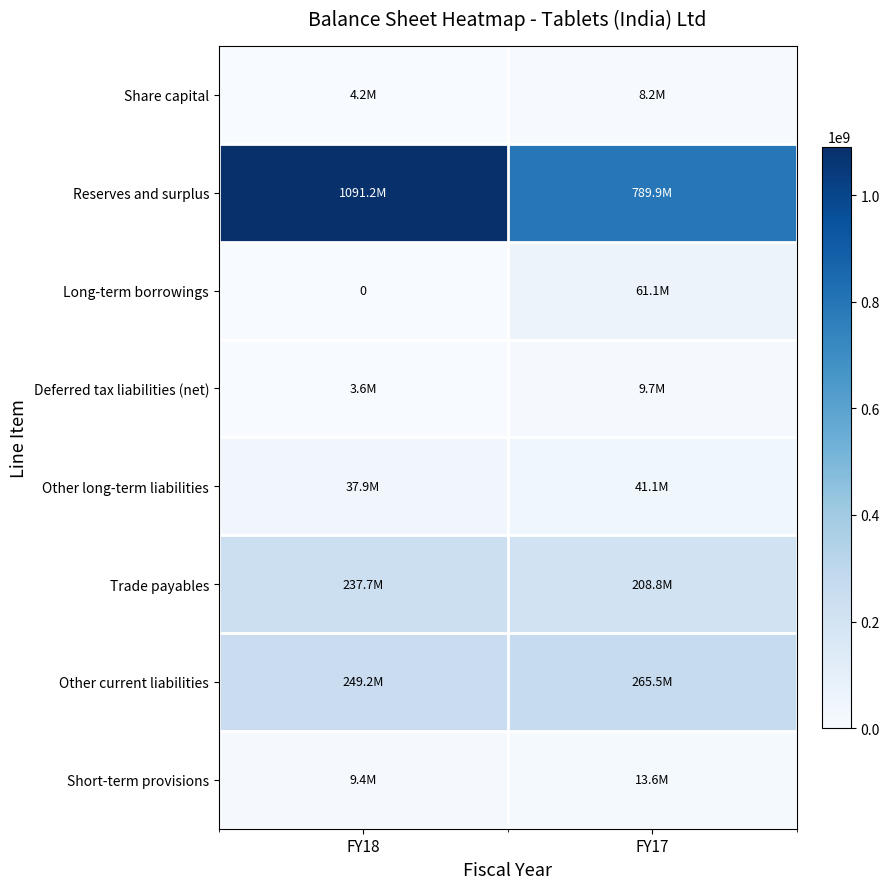

What is the lowest value of the Trade payables series?

208837000